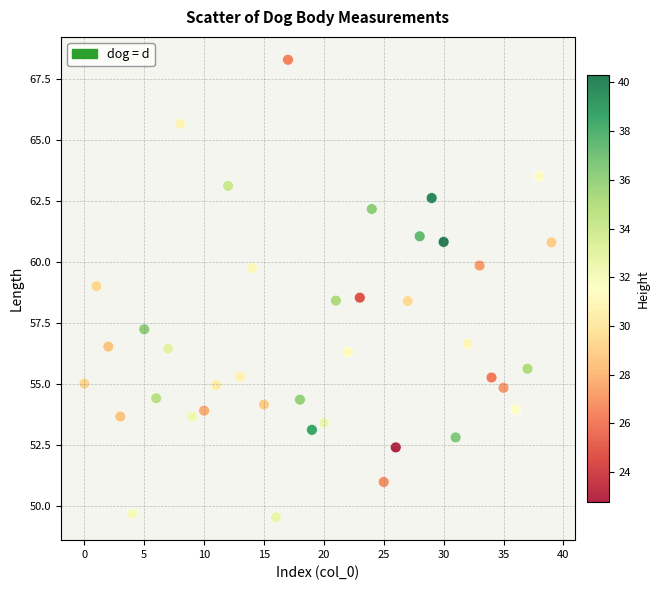

What is the range of Y values (max minus min)?

18.8